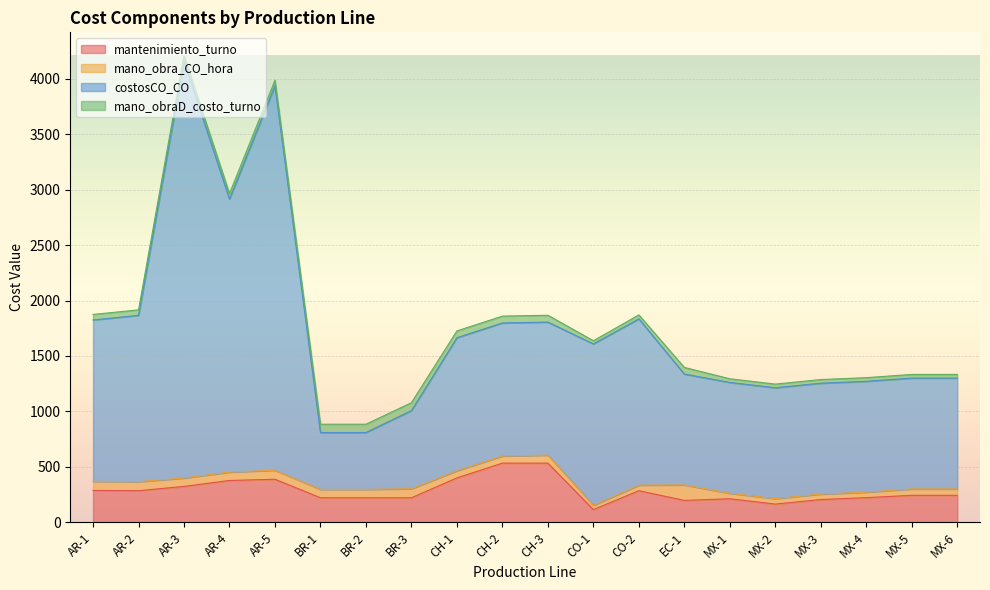

What is the label of the 20th point from the left?

MX-6